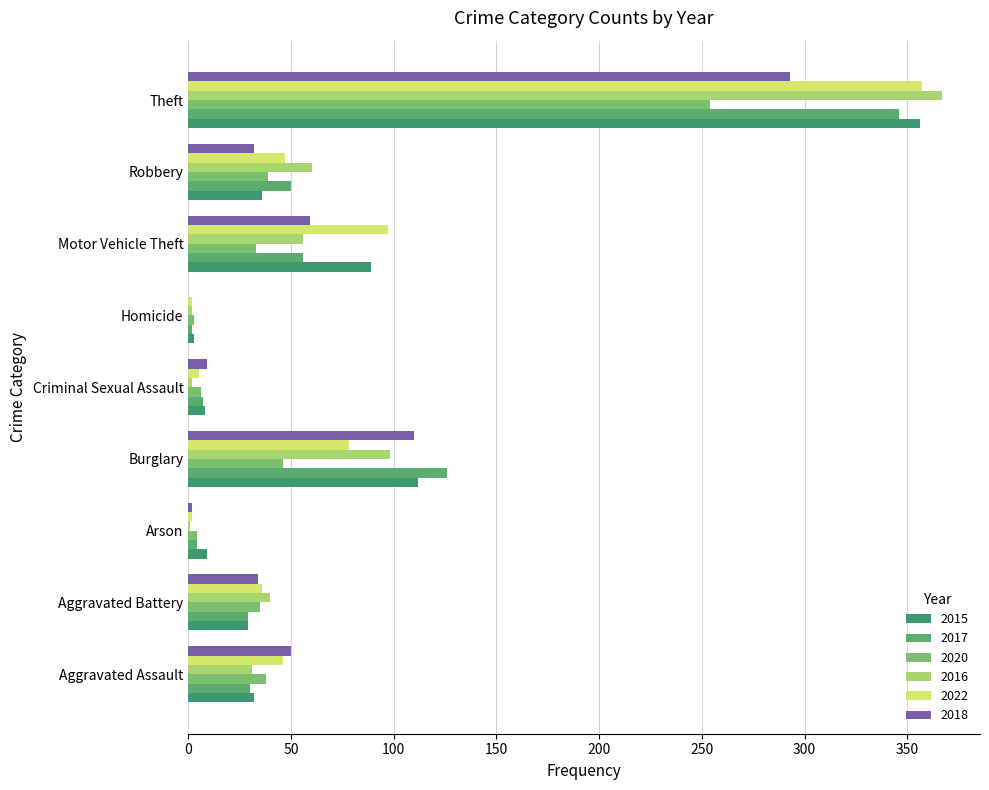

Which series has the widest spread of values?

2016